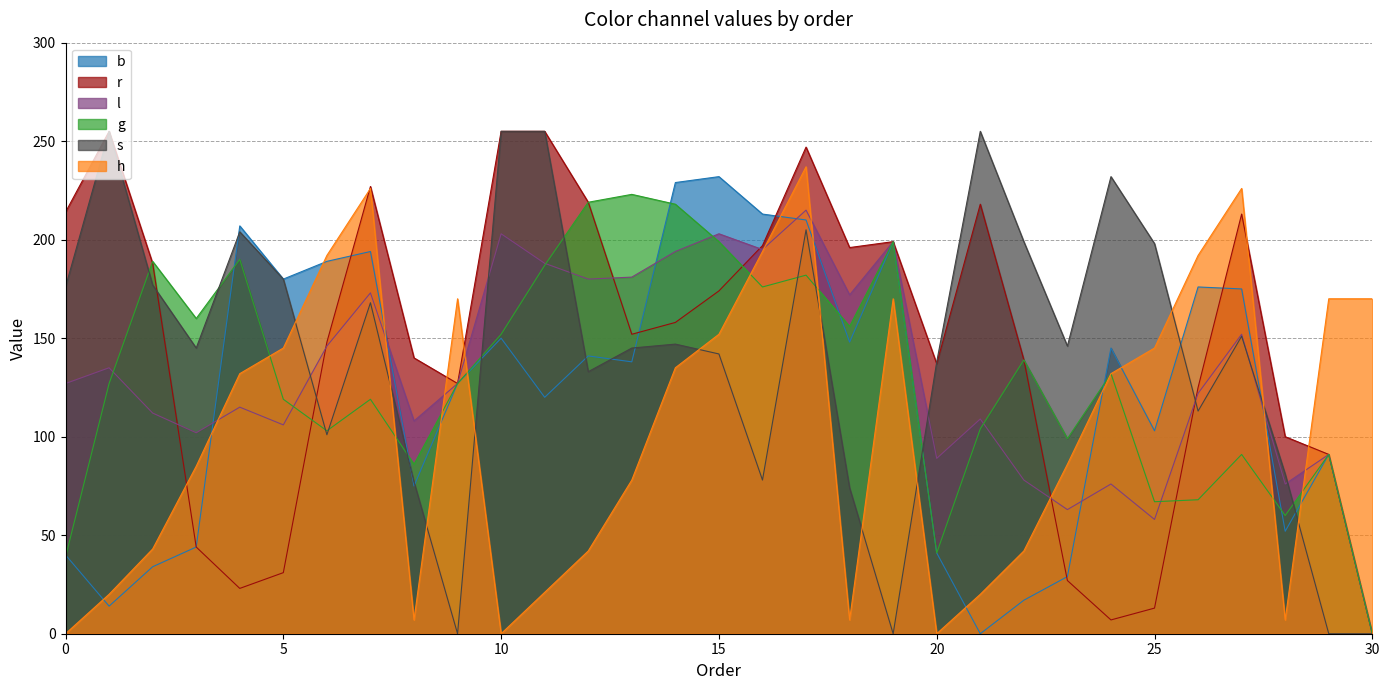

How many series are shown in this chart?

6